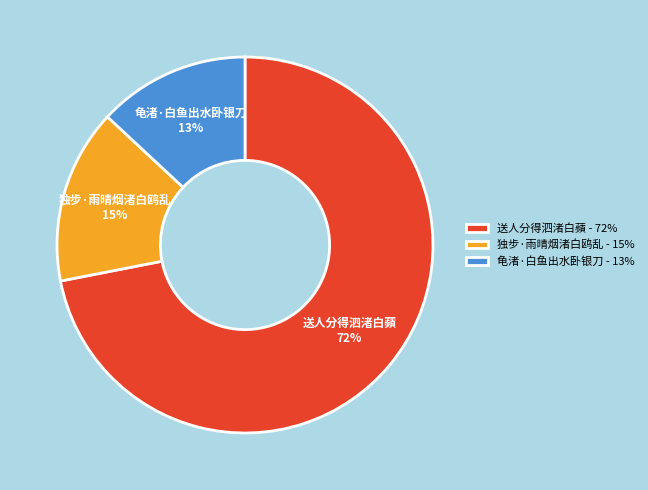

How many segments does this pie chart have?

3